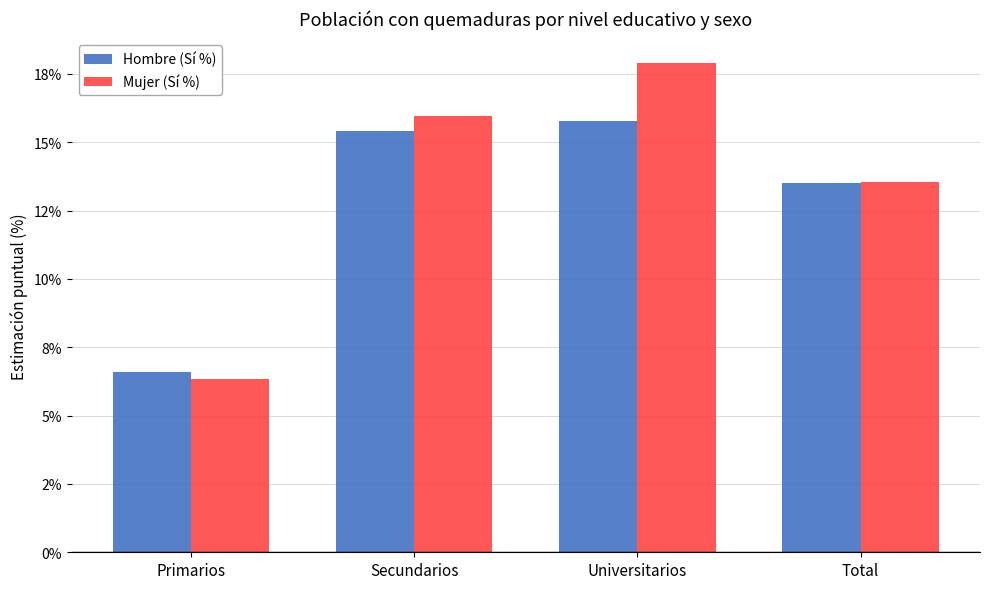

What are all the series names shown in the legend?

Hombre (Sí %), Mujer (Sí %)